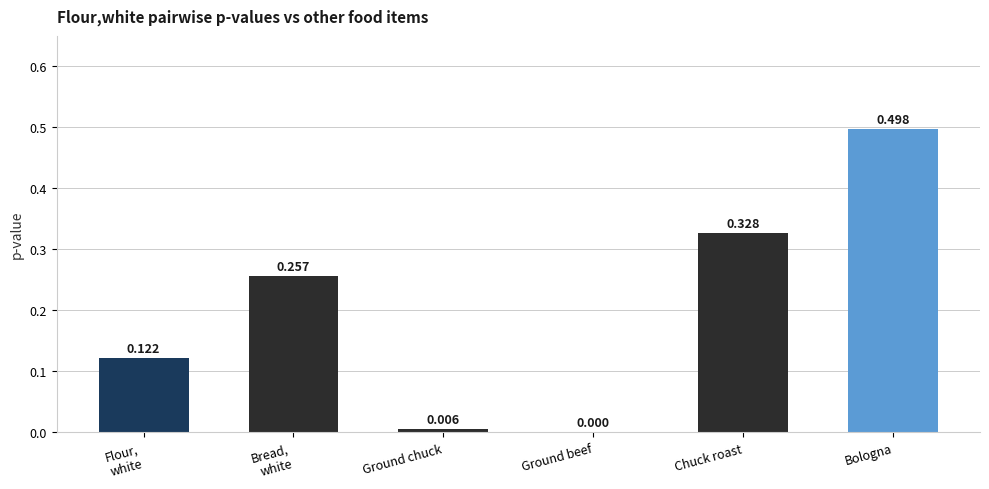

Which category has the highest value across all series?

Bologna